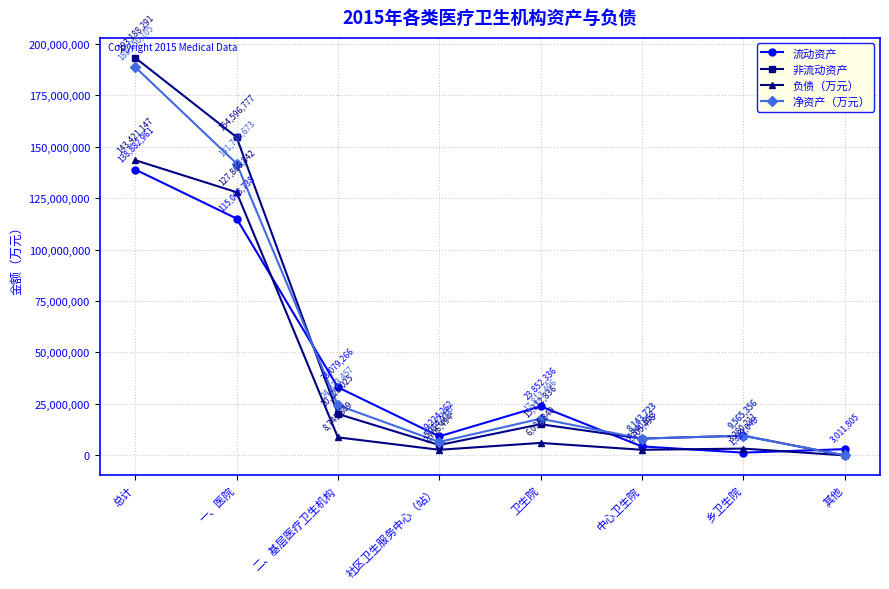

Which series changed the most between 社区卫生服务中心（站） and 中心卫生院?

流动资产